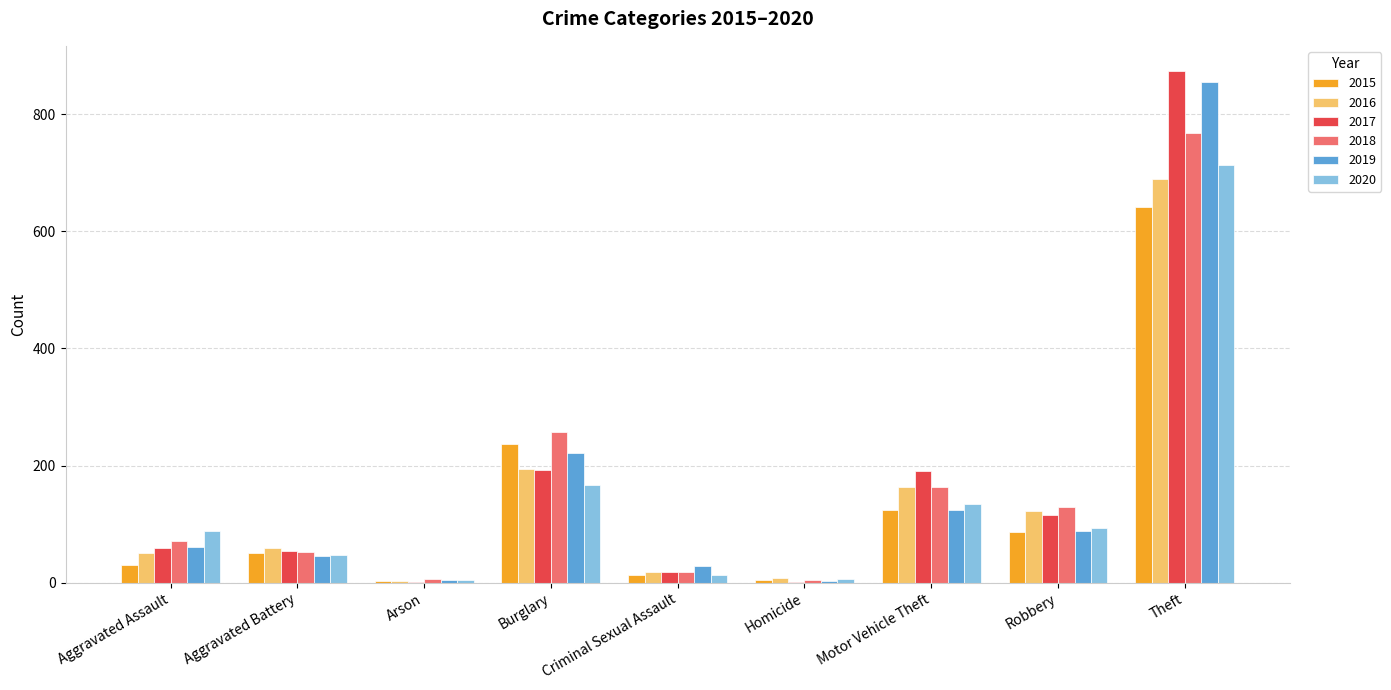

What value does the 2016 series have at Aggravated Assault, to the nearest 10?

50